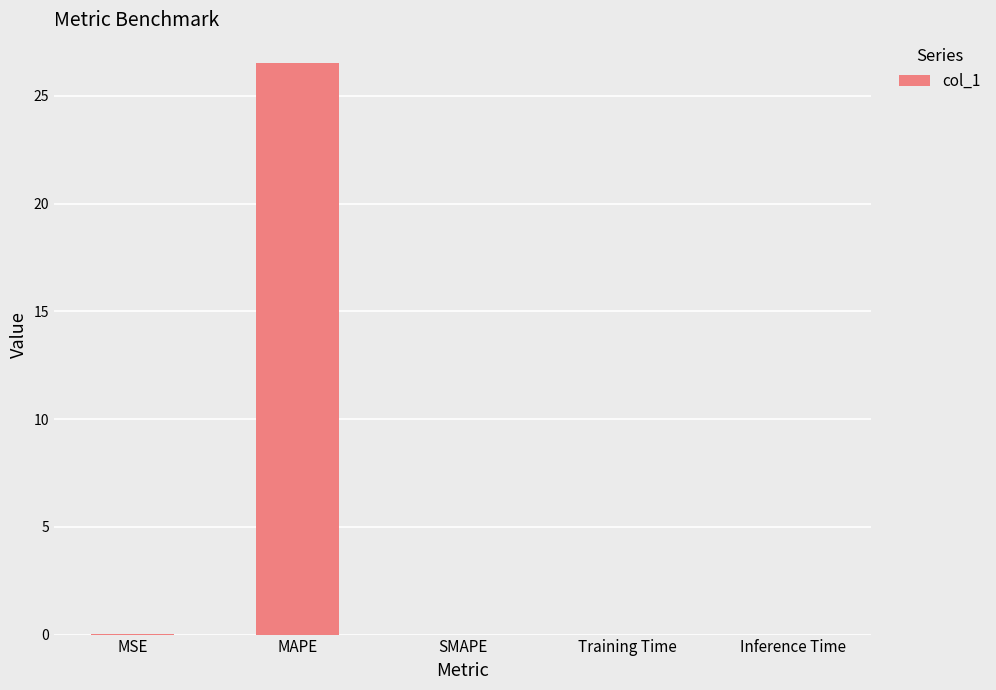

What is the sum of the values at MAPE and SMAPE?

26.5